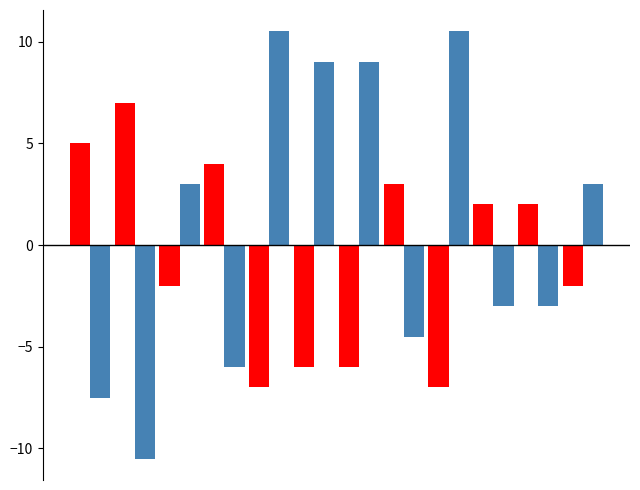

What is the minimum value shown in the chart?

-10.5